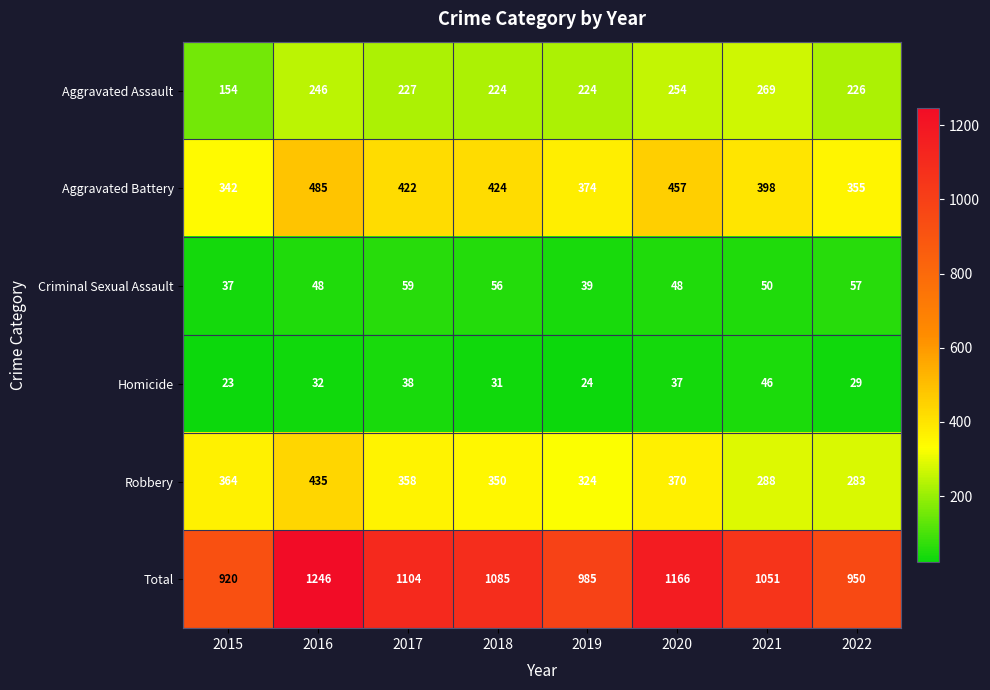

At which category is the sum across all series the highest?

2016